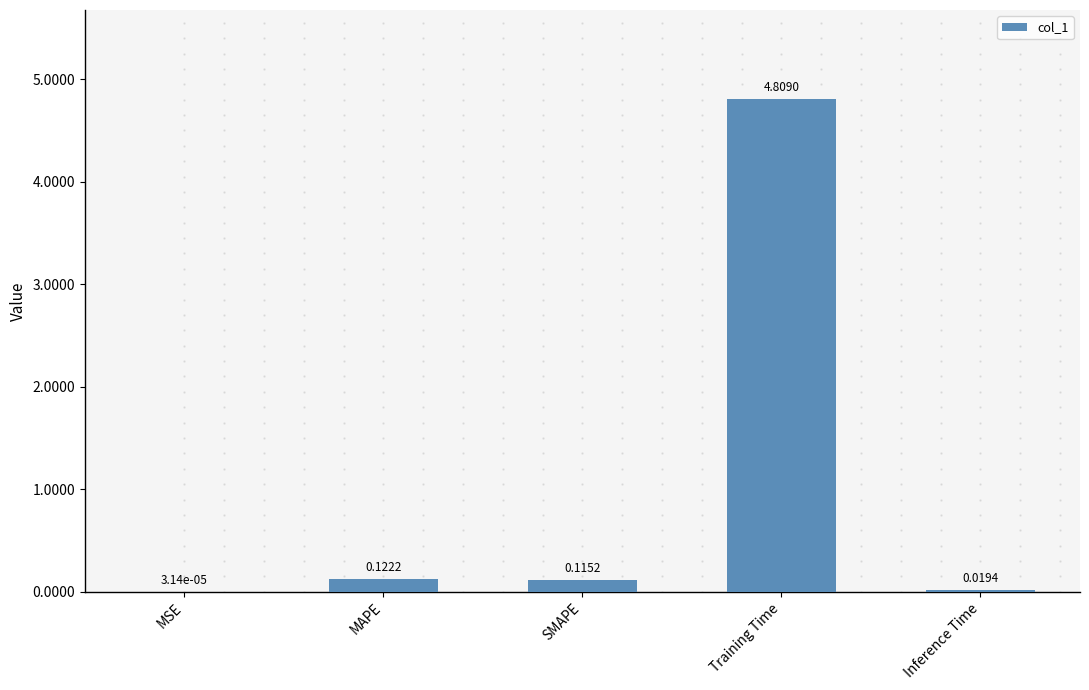

What is the sum of all values?

5.1